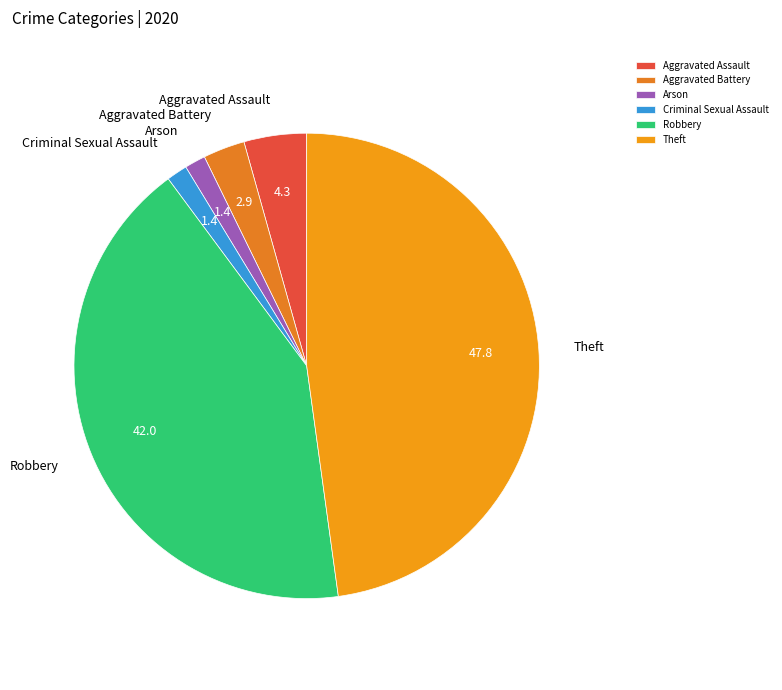

Is there a majority slice in this chart?

No